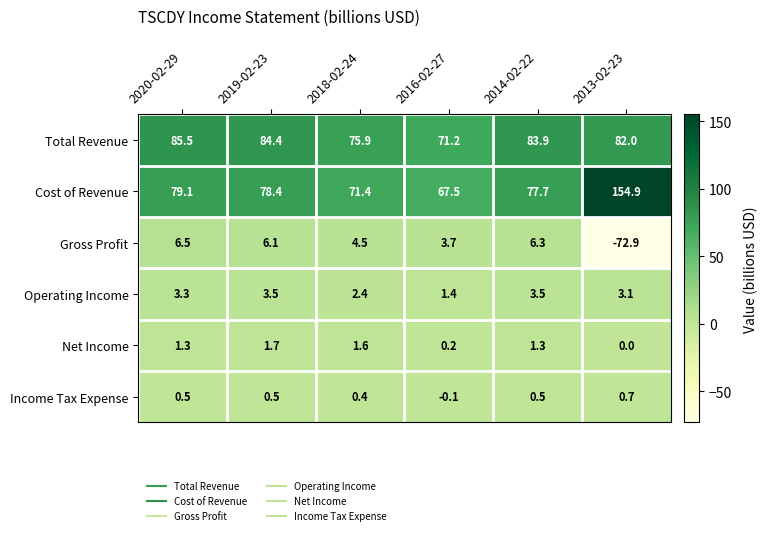

At which label is Total Revenue closest to 78?

2018-02-24